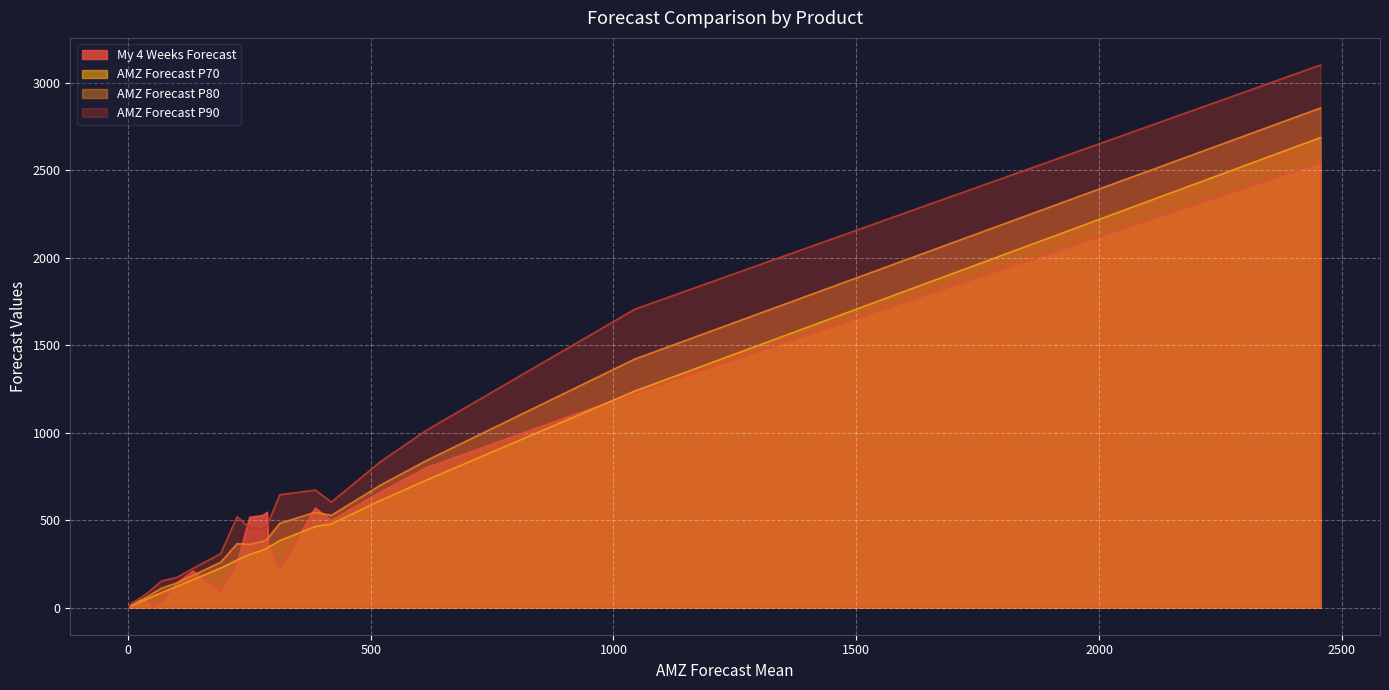

True or false: AMZ Forecast P80 and AMZ Forecast P90 intersect in this chart.

False